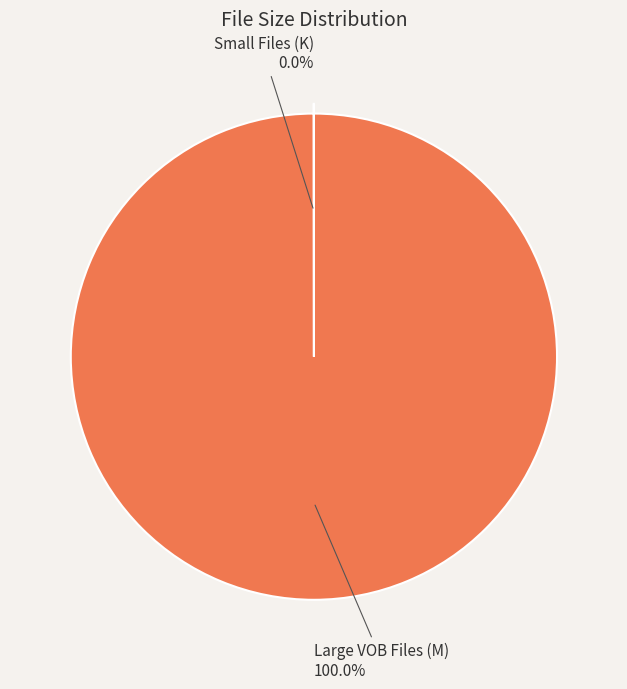

Is there a majority slice in this chart?

Yes